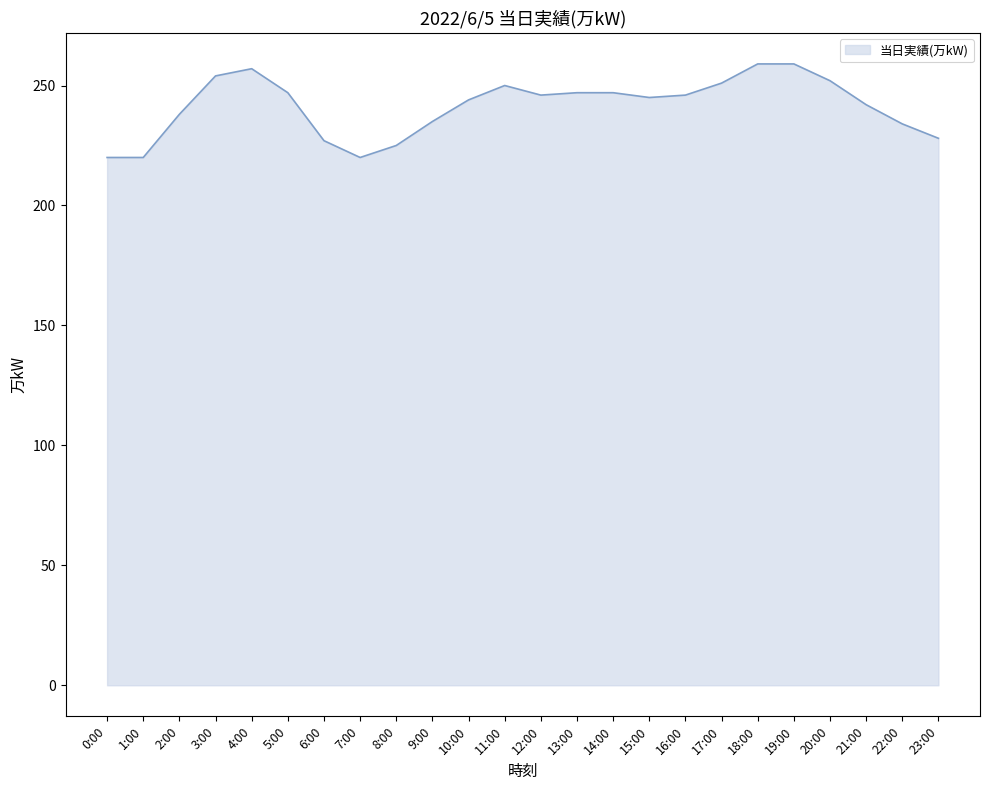

Read the value at 2:00, to the nearest 5.

240